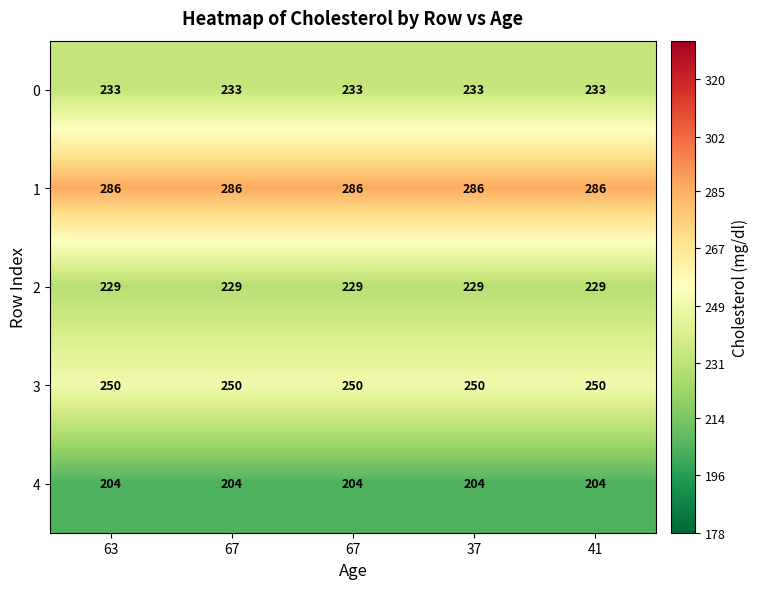

How many categories are shown in the chart?

5